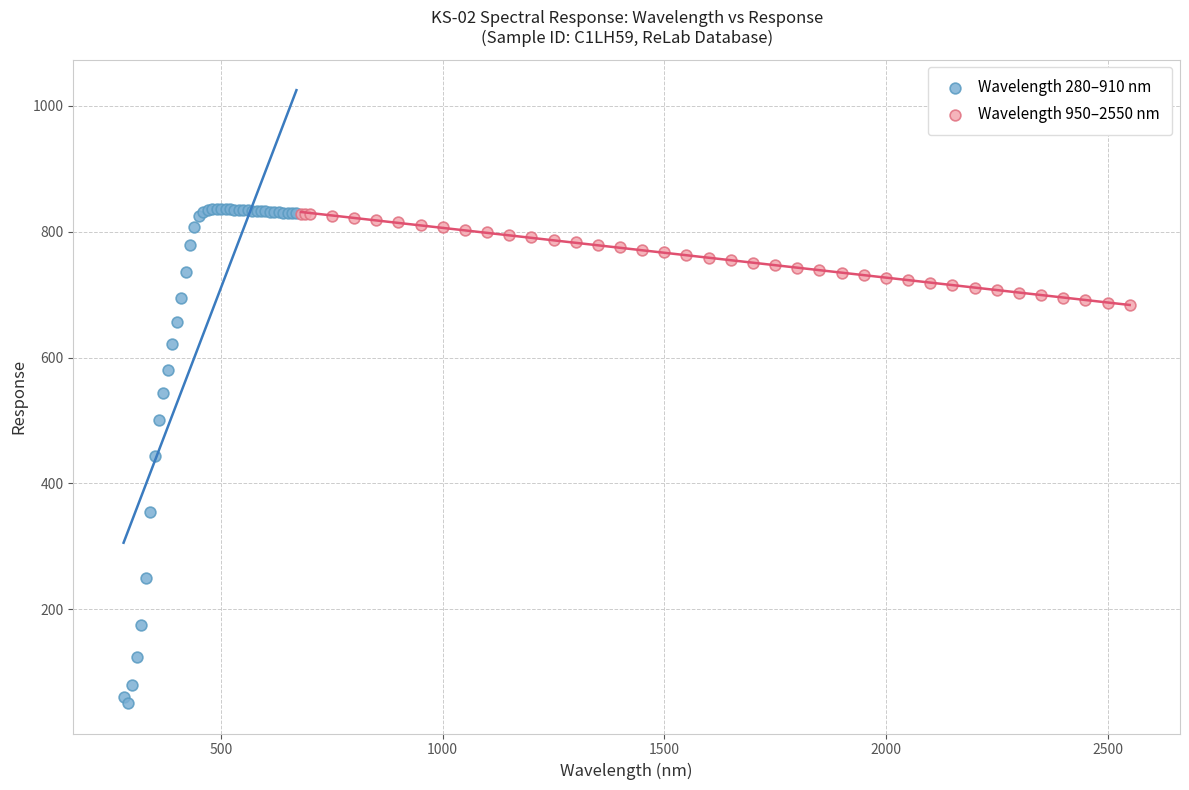

Which series contains the lowest Y value?

Wavelength 280–910 nm